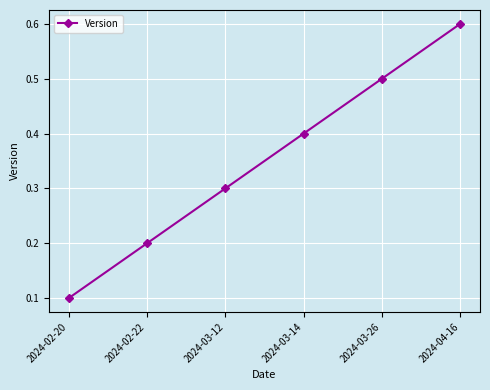

Read the value at 2024-04-16.

0.6